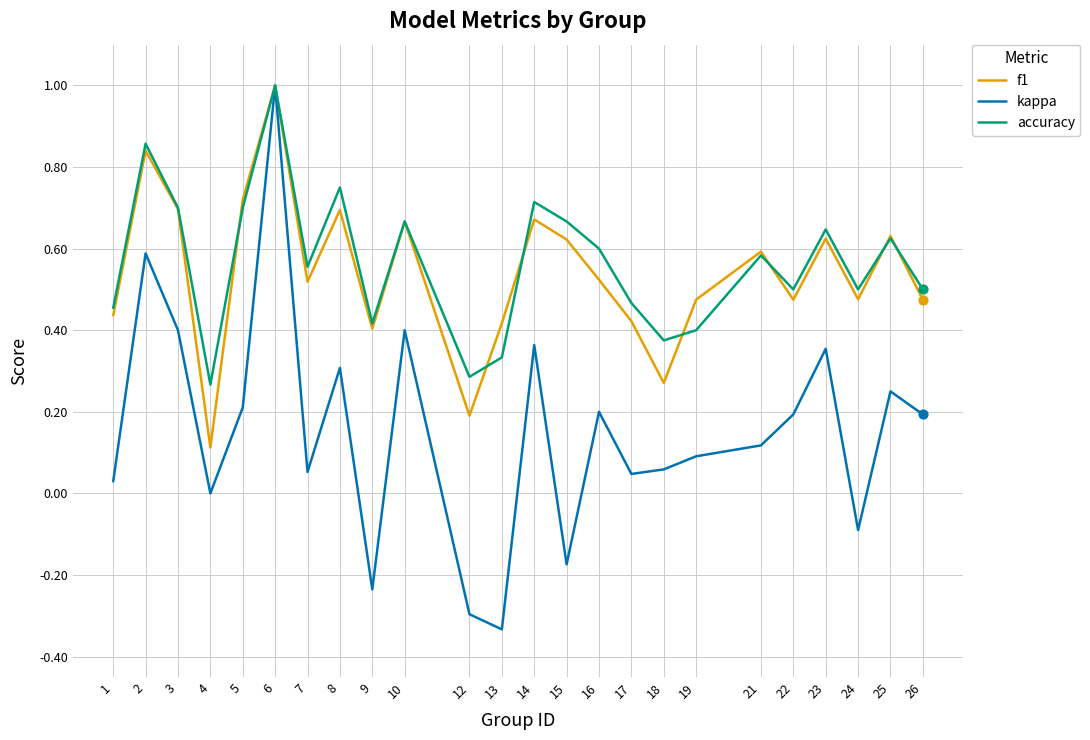

Which series changed the most between 15 and 26?

kappa